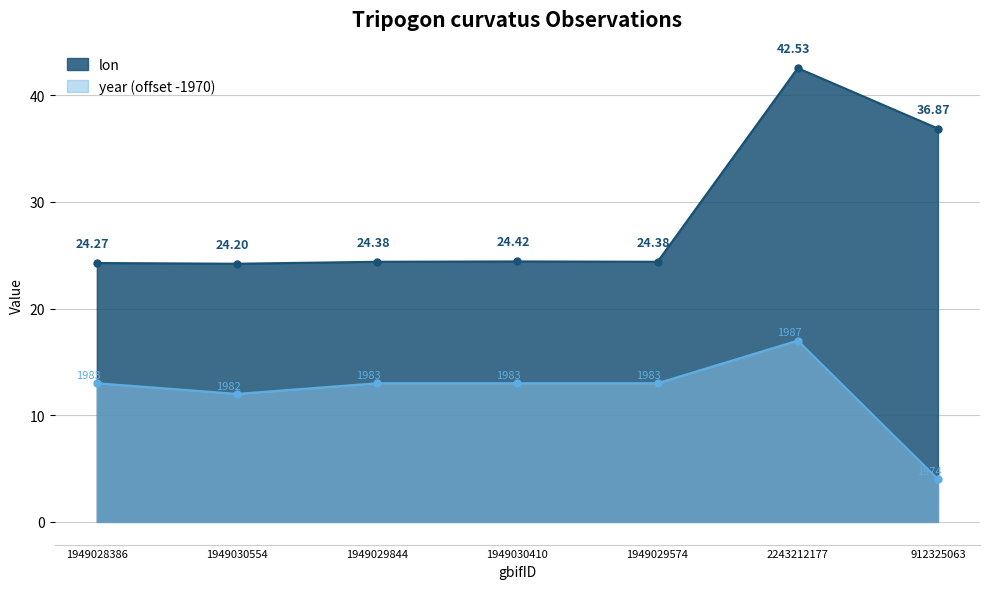

What position from the left is 2243212177?

6